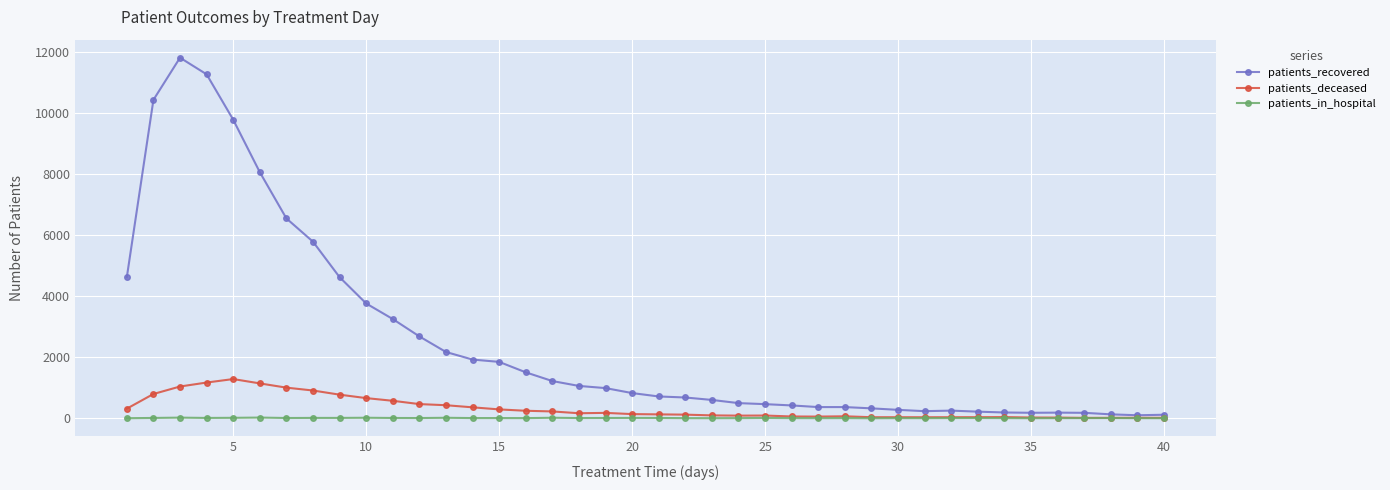

Which series has the largest range (max minus min)?

patients_recovered